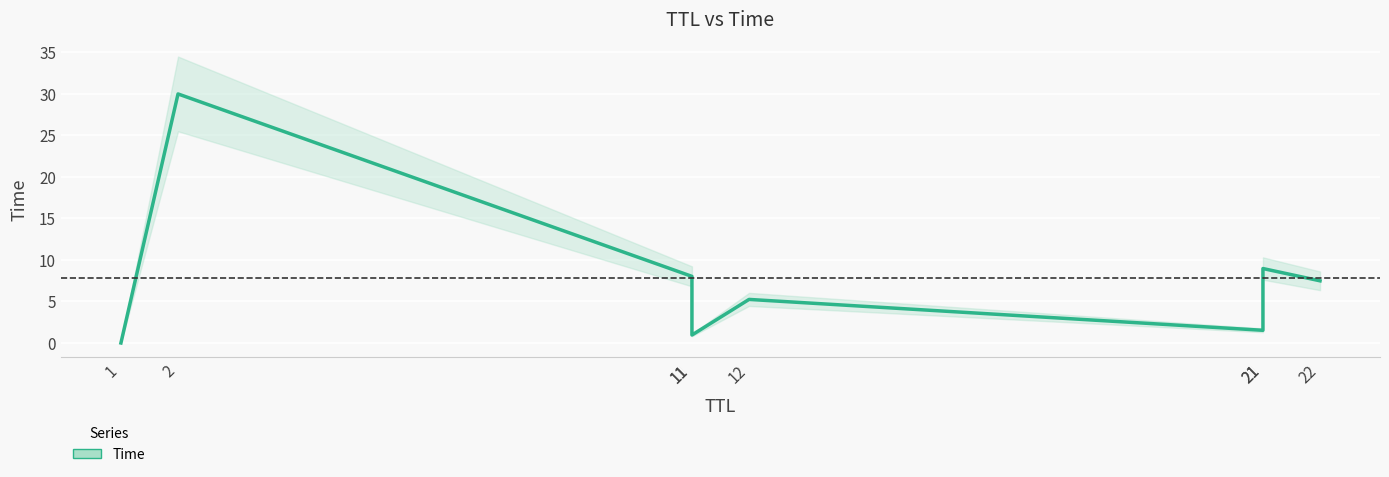

How many lines are shown in the chart?

1